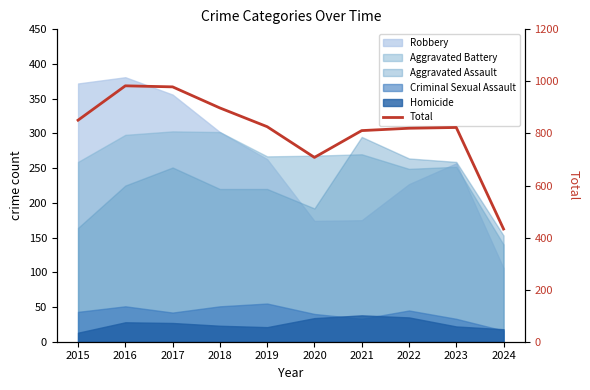

Where is the data nearest to the value 708?

2020